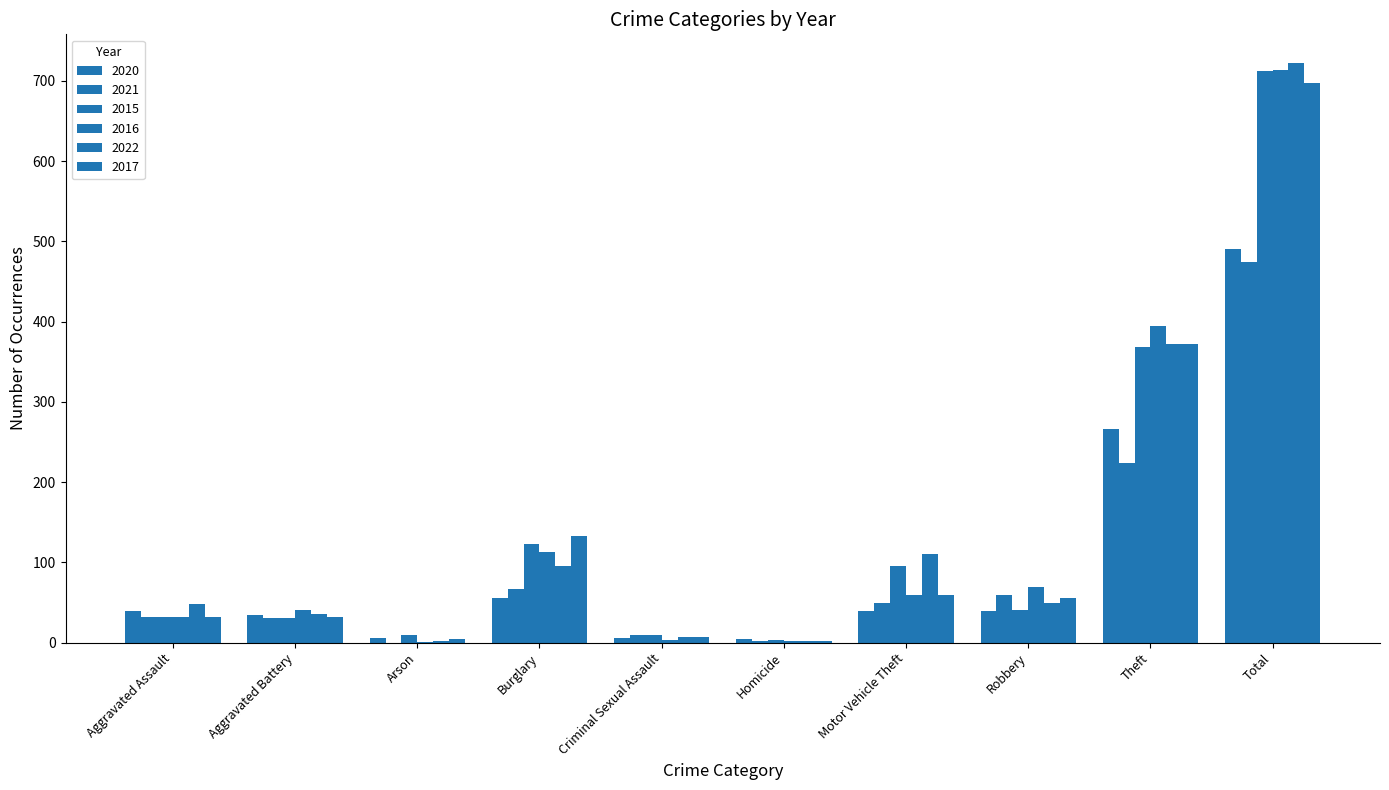

Between Homicide and Robbery, which is larger?

Robbery